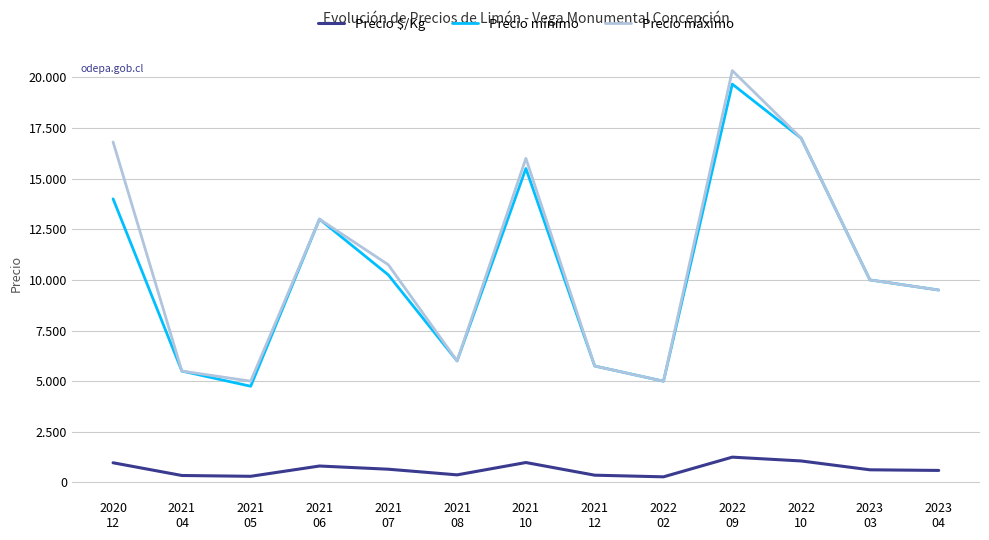

Is it true that Precio $/Kg equals 408 at 2021
10?

False